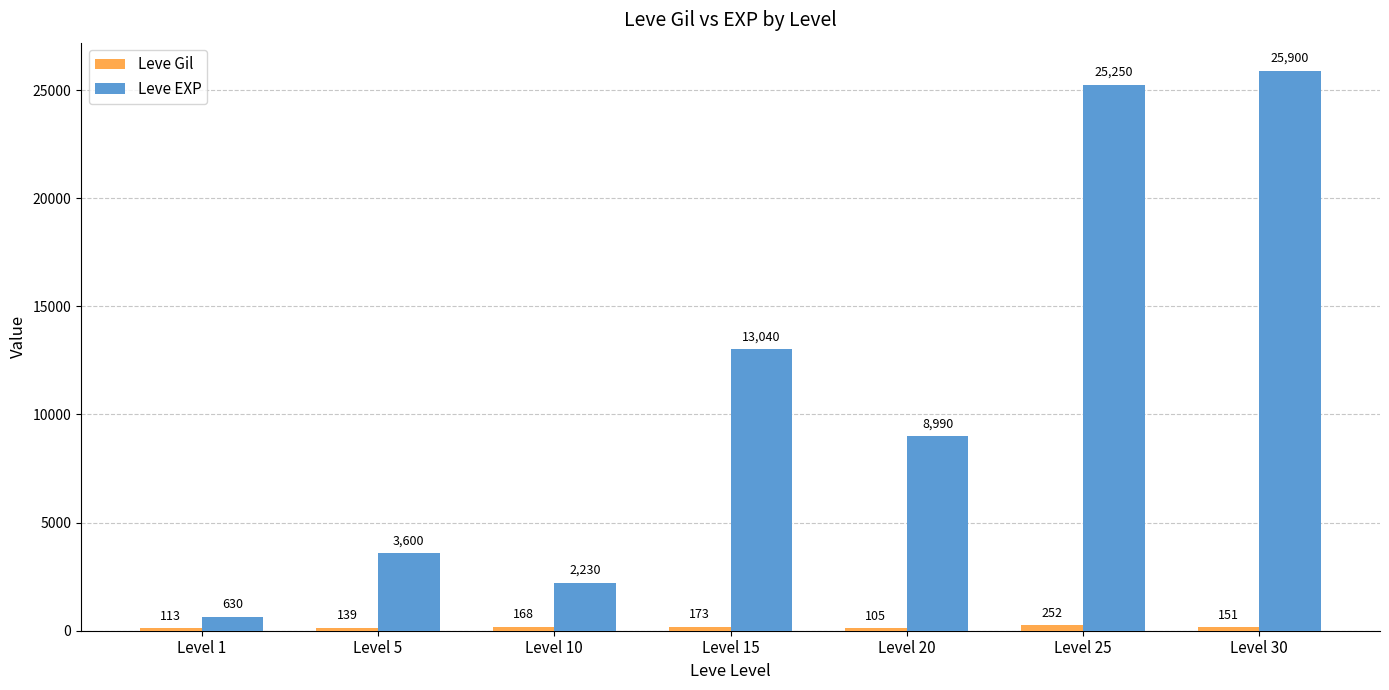

At which label is Leve EXP closest to 13265?

Level 15